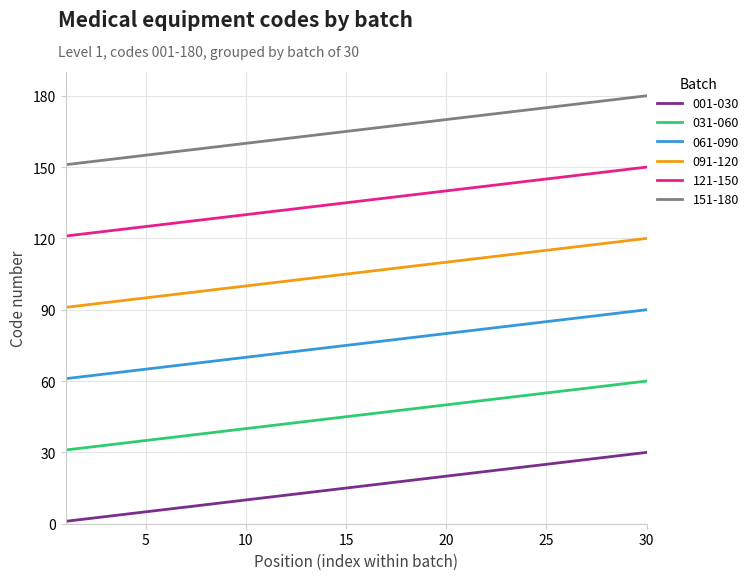

List the series in order of their overall mean, lowest first.

001-030, 031-060, 061-090, 091-120, 121-150, 151-180